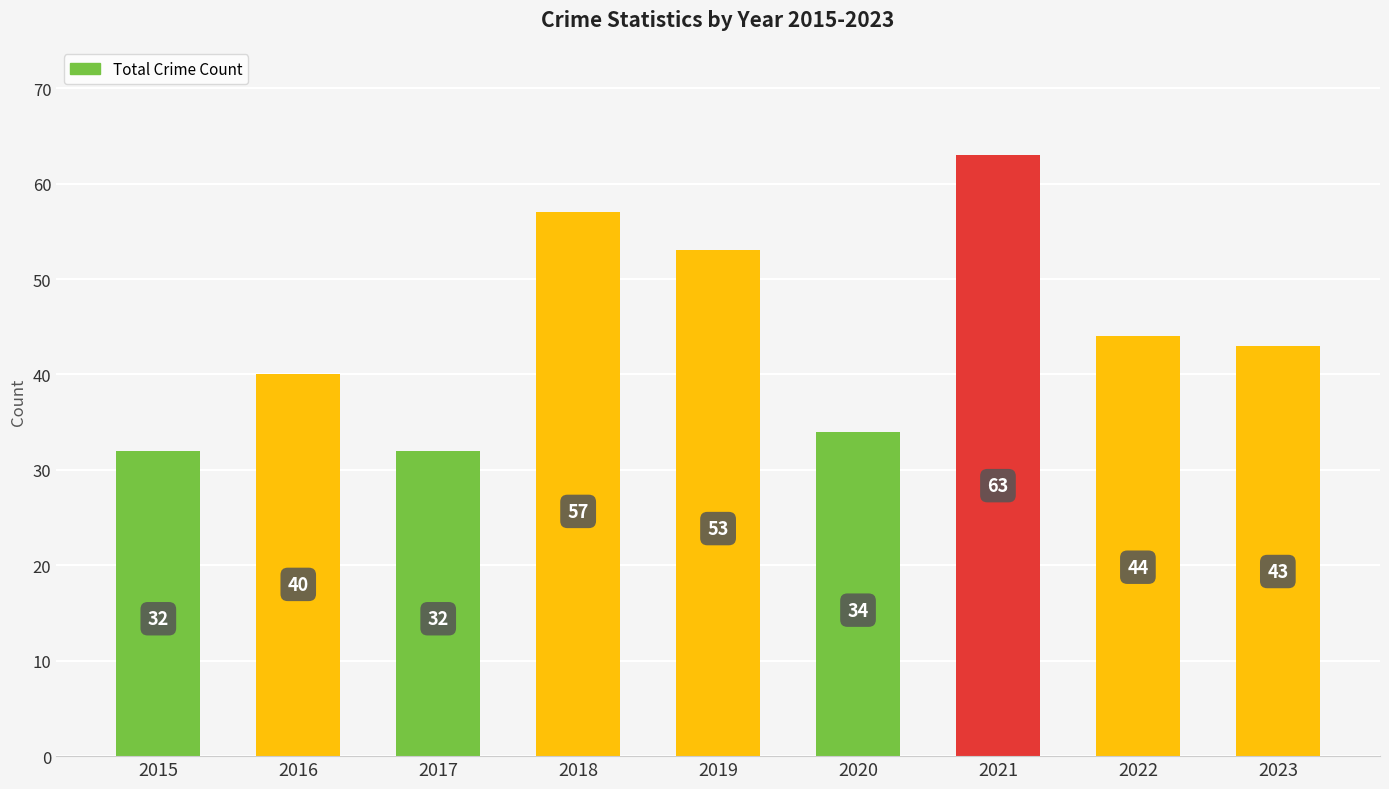

How many values are below 43?

4